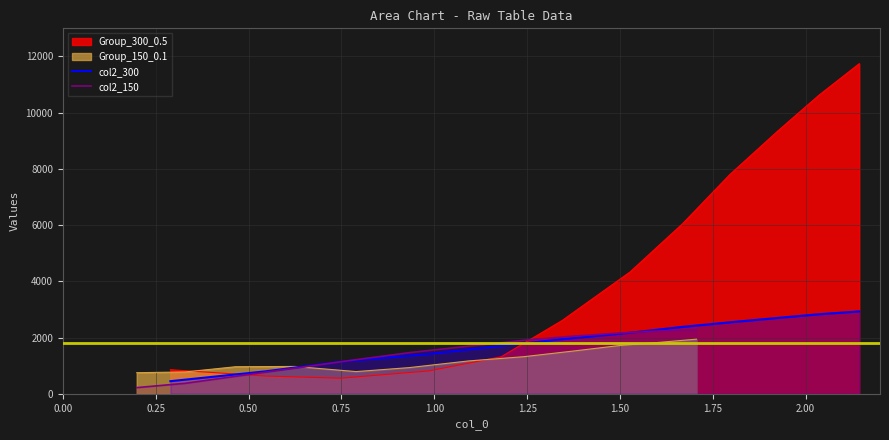

Which series ends up on top after the final intersection of Group_300_0.5 and col2_300?

Group_300_0.5